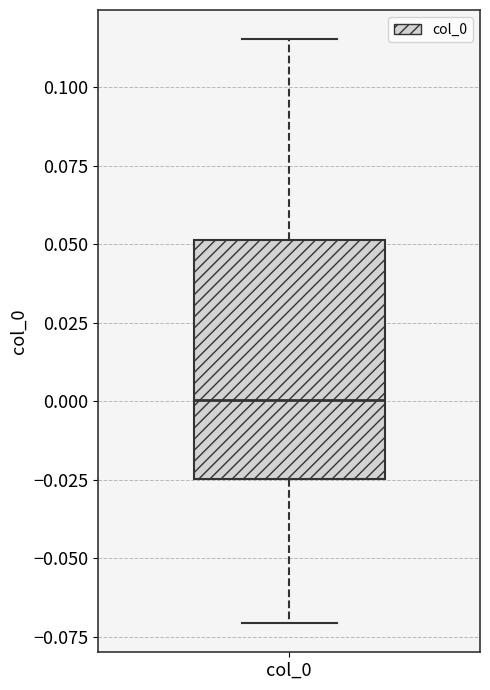

Where does the upper whisker of the box for col_0 end on the y-axis? The values are not printed on the chart, so give them approximately, as read against the axis.

0.115